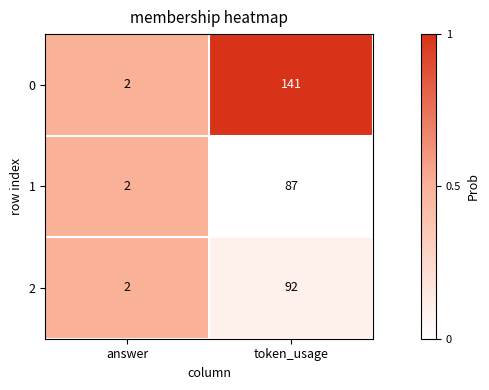

What is the spread (max minus min) of values at token_usage?

54